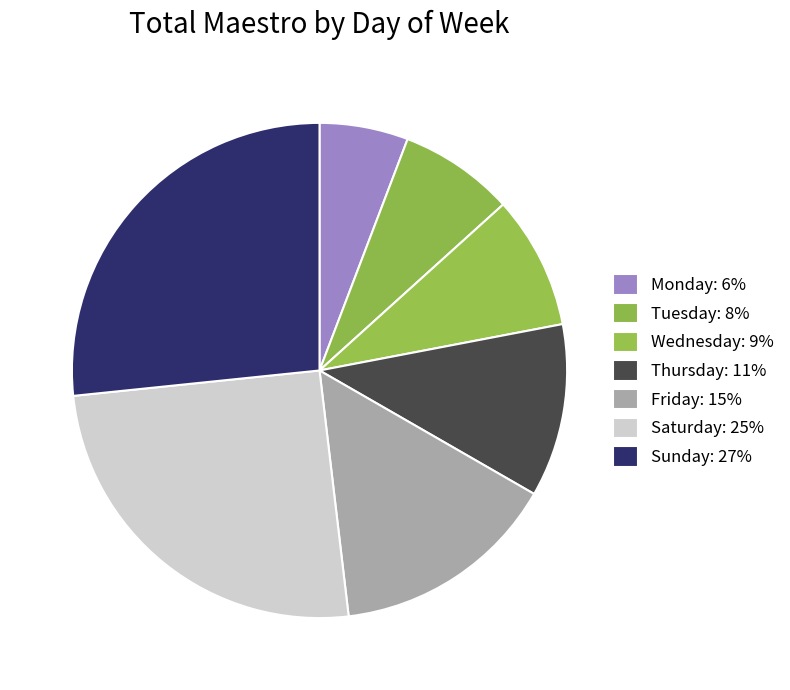

Which slice is the smallest?

Monday